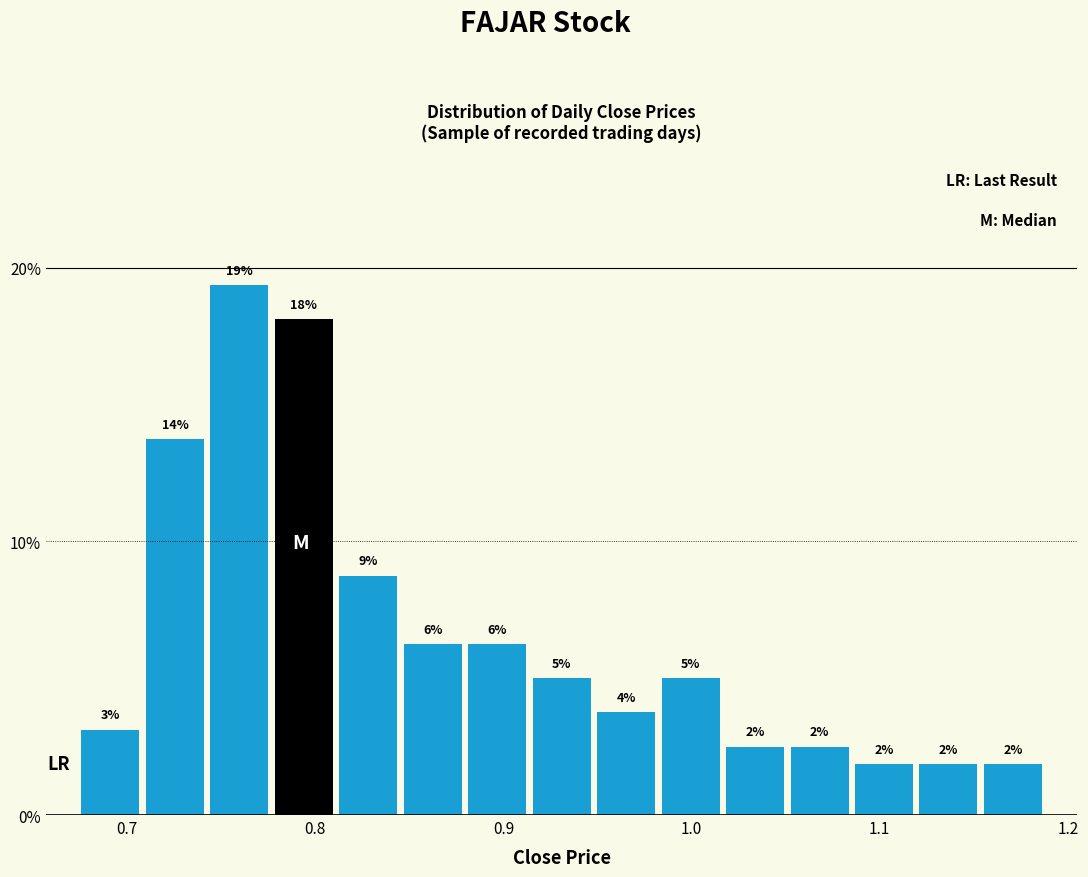

Around what value on the x-axis is the tallest bar? Give the approximate position of its centre, as read against the axis.

0.76